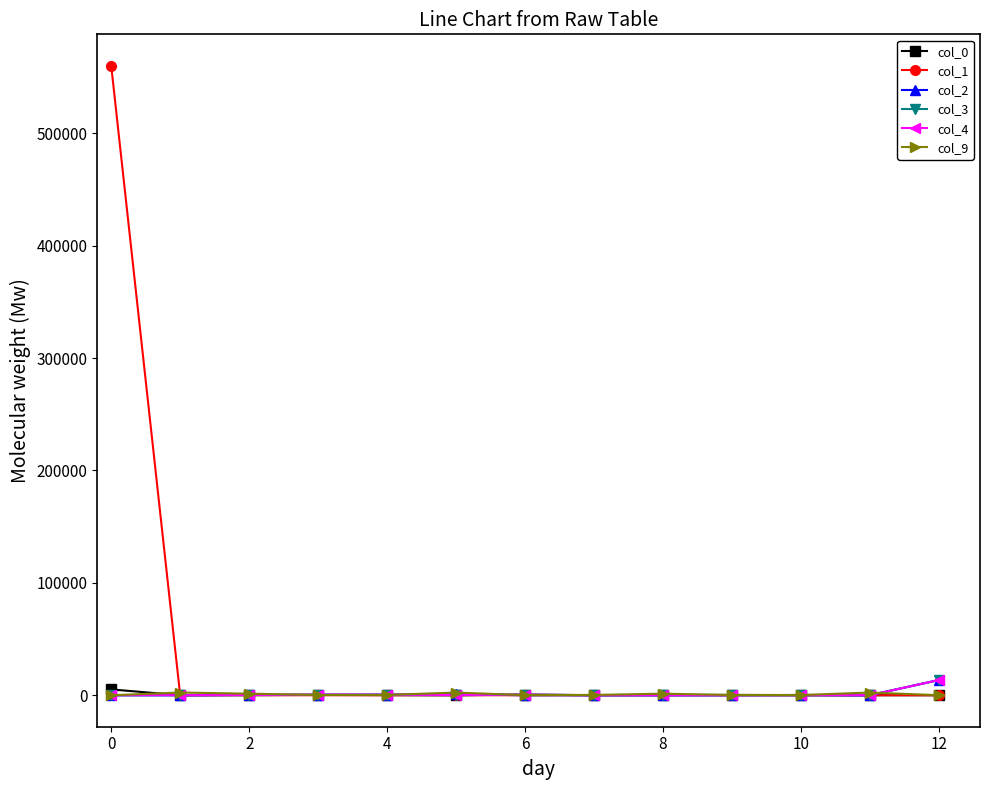

What is the greatest value displayed?

560000